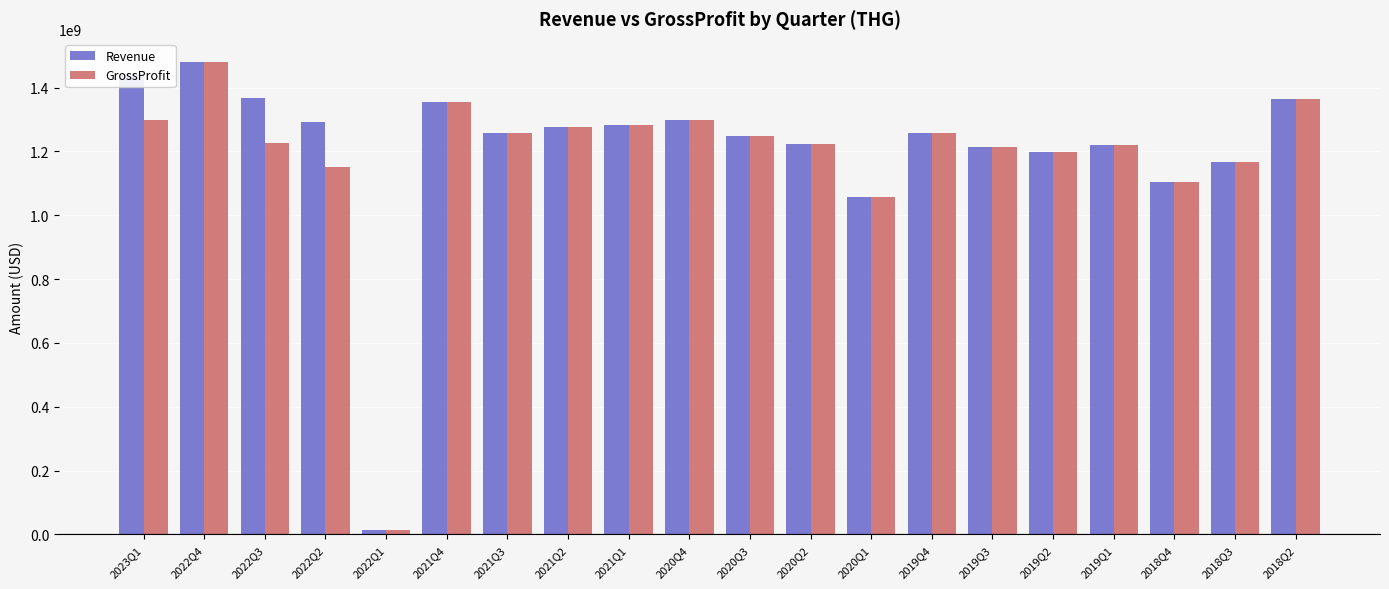

What position from the left is 2022Q3?

3